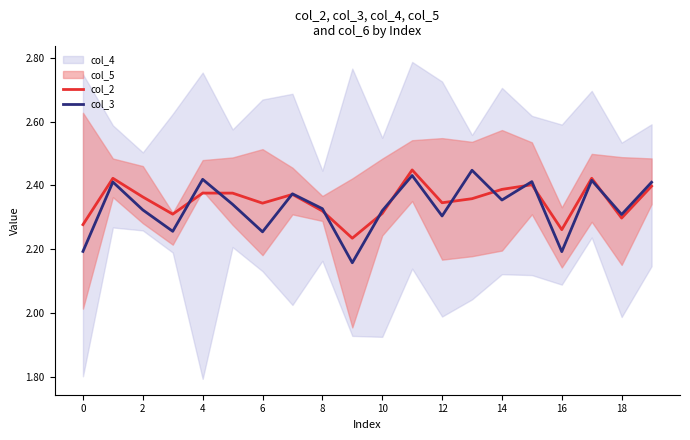

Reading right to left, extract all data points from this chart.

col_2: 2.4	2.3	2.4	2.3	2.4	2.4	2.4	2.3	2.4	2.3	2.2	2.3	2.4	2.3	2.4	2.4	2.3	2.4	2.4	2.3
col_3: 2.4	2.3	2.4	2.2	2.4	2.4	2.4	2.3	2.4	2.3	2.2	2.3	2.4	2.3	2.3	2.4	2.3	2.3	2.4	2.2